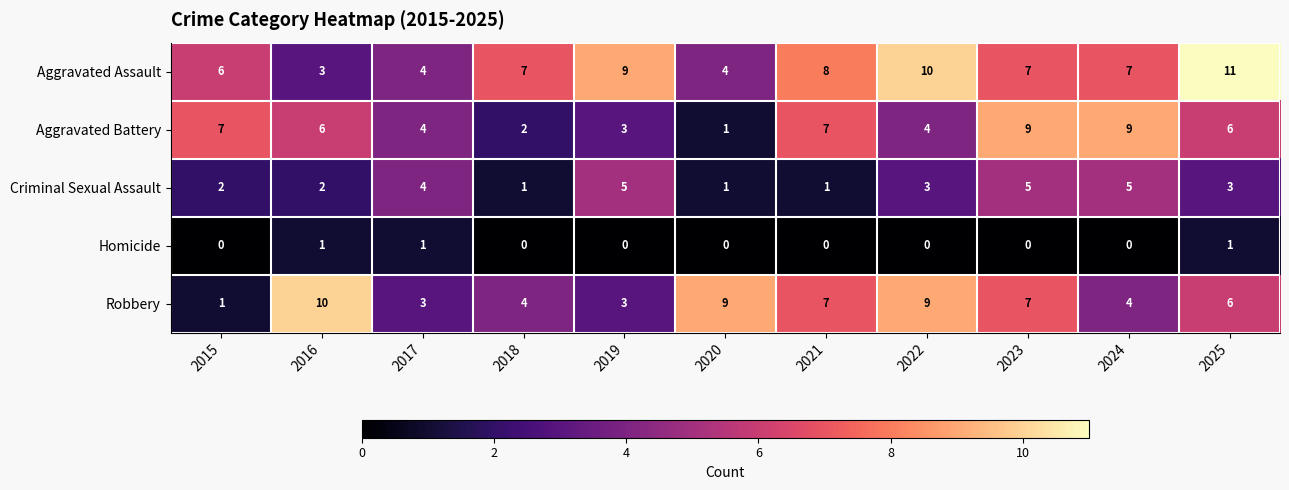

The value of Homicide at 2021 is 0. True or false?

True